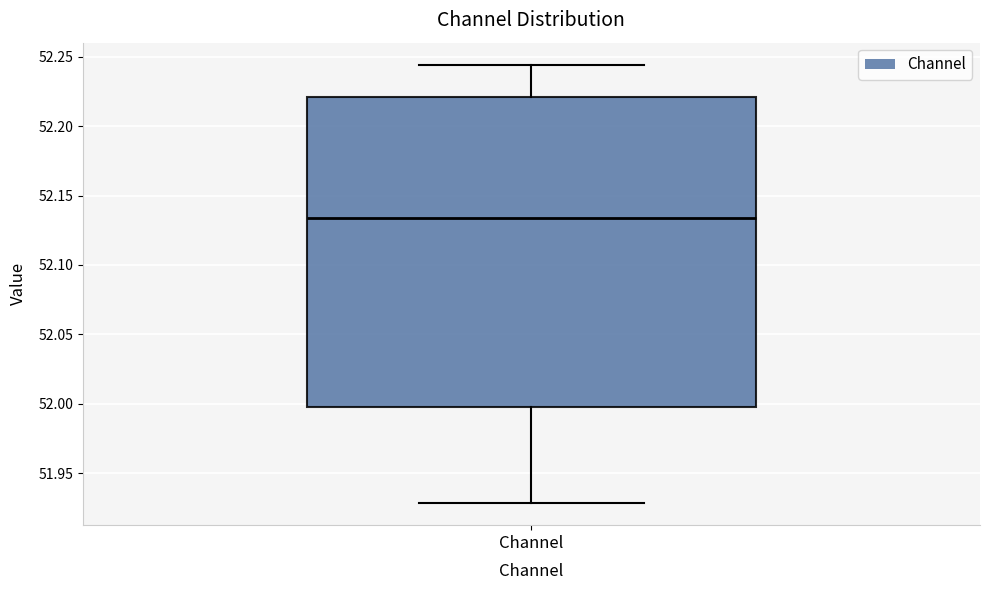

Where does the upper whisker of the box for Channel end on the y-axis? The values are not printed on the chart, so give them approximately, as read against the axis.

52.245